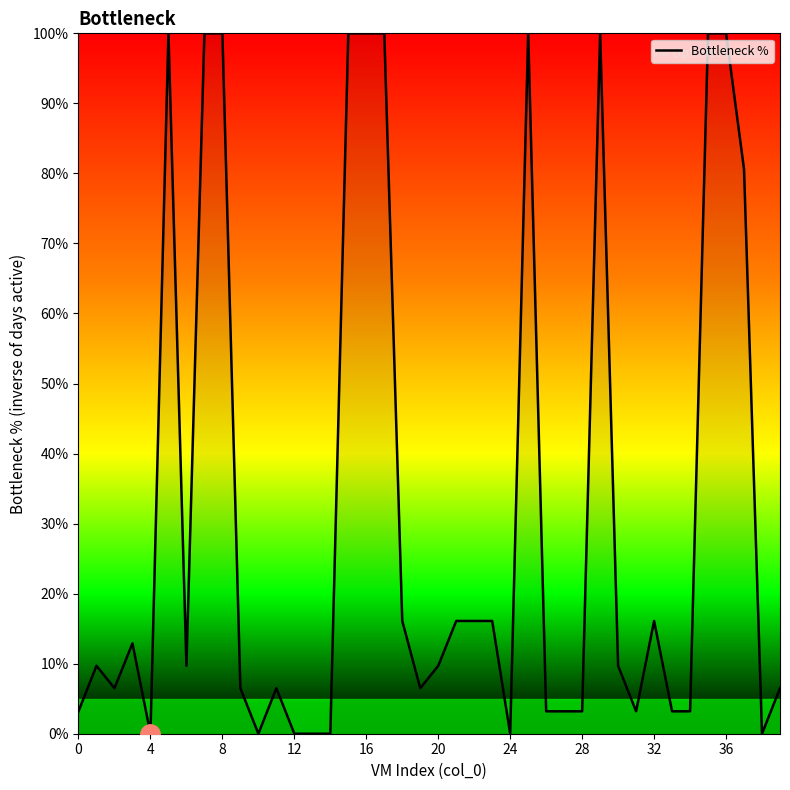

How many categories are shown in the chart?

40